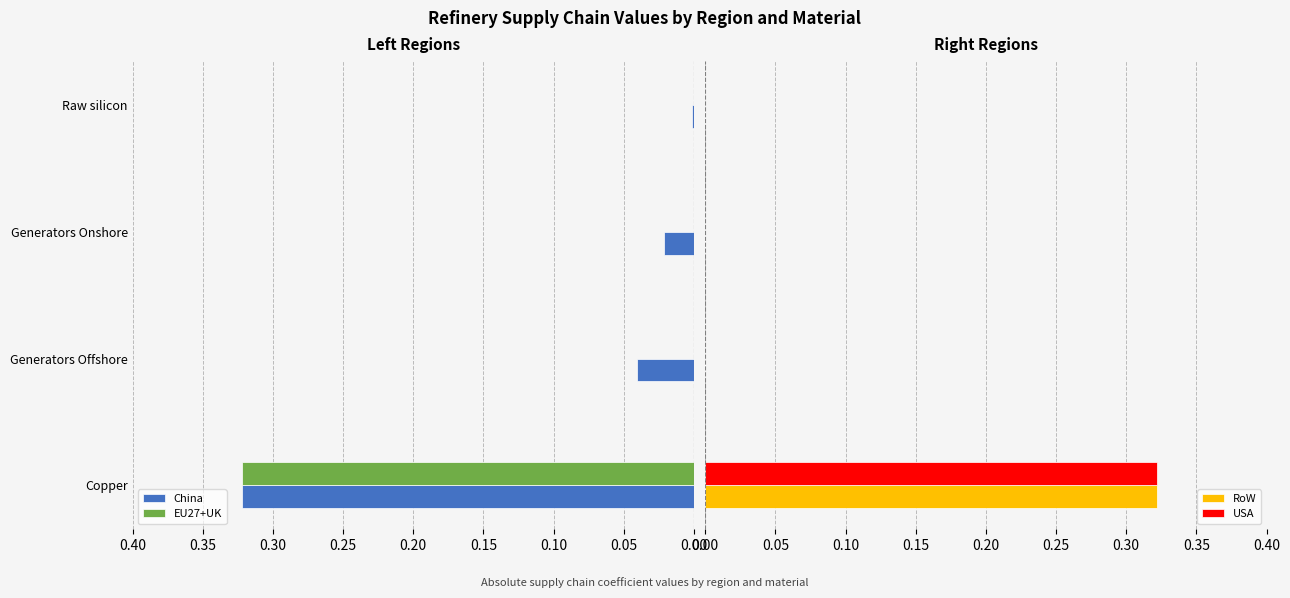

True or false: EU27+UK has a value of 0.0 at Generators Offshore.

True